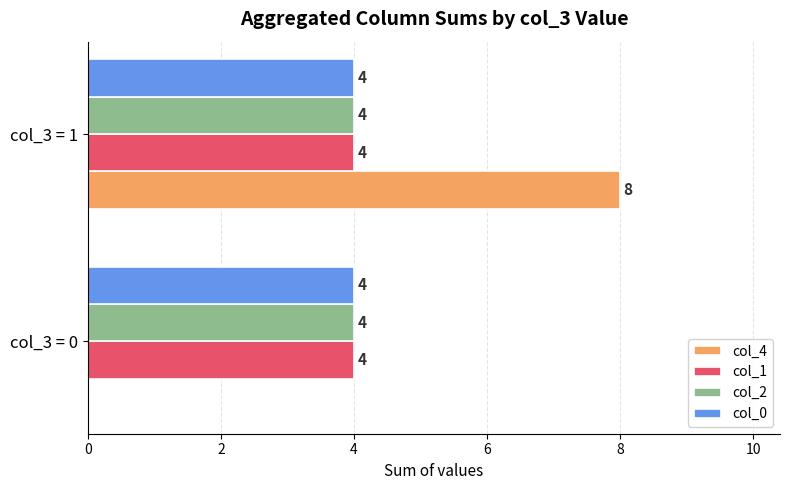

Between col_3 = 0 and col_3 = 1, which series saw the biggest shift?

col_4